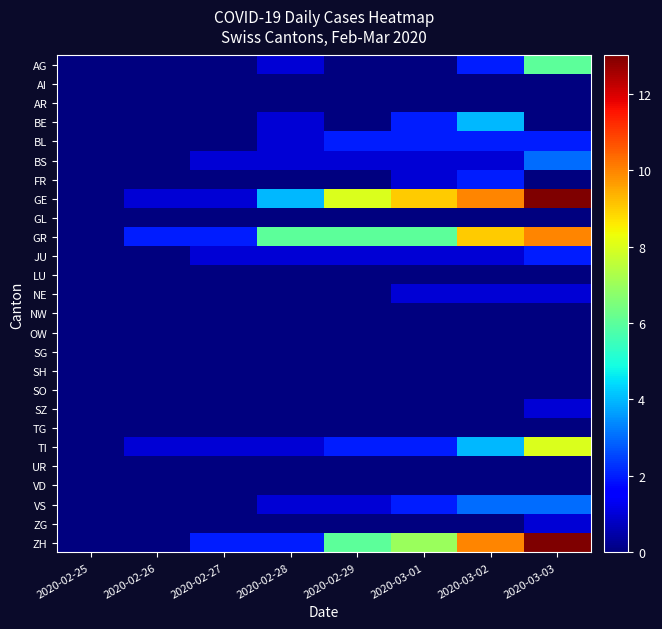

Rank the series by their maximum value, from highest to lowest.

GE, ZH, GR, TI, AG, BE, BS, VS, BL, FR, JU, NE, SZ, ZG, AI, AR, GL, LU, NW, OW, SG, SH, SO, TG, UR, VD